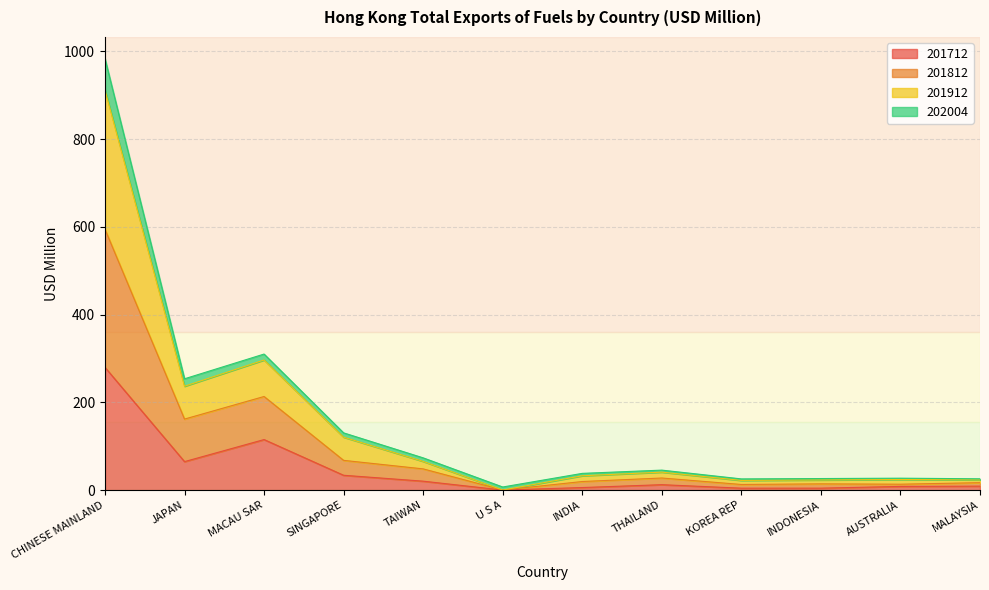

At which category is the sum across all series the highest?

CHINESE MAINLAND